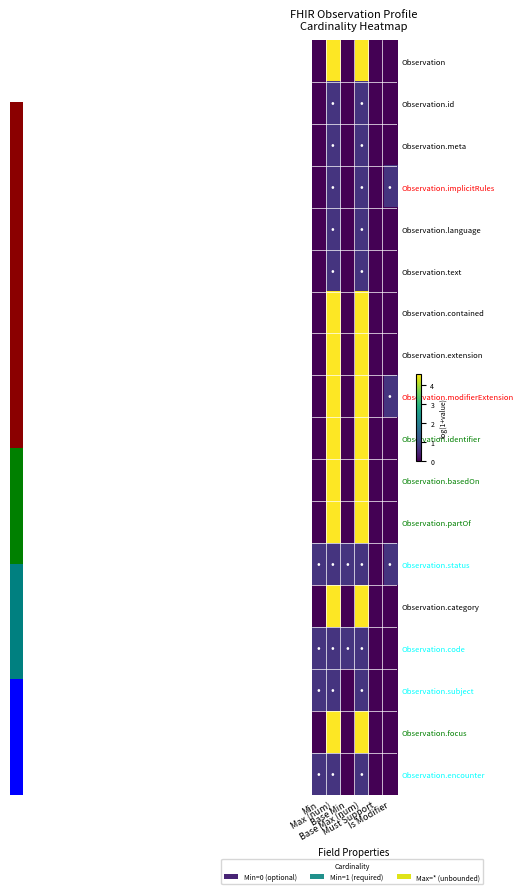

Reading left to right, transcribe all the data shown in this chart.

Observation: Min=0.0	Max (num)=4.6	Base Min=0.0	Base Max (num)=4.6	Must Support=0.0	Is Modifier=0.0
Observation.id: Min=0.0	Max (num)=0.7	Base Min=0.0	Base Max (num)=0.7	Must Support=0.0	Is Modifier=0.0
Observation.meta: Min=0.0	Max (num)=0.7	Base Min=0.0	Base Max (num)=0.7	Must Support=0.0	Is Modifier=0.0
Observation.implicitRules: Min=0.0	Max (num)=0.7	Base Min=0.0	Base Max (num)=0.7	Must Support=0.0	Is Modifier=0.7
Observation.language: Min=0.0	Max (num)=0.7	Base Min=0.0	Base Max (num)=0.7	Must Support=0.0	Is Modifier=0.0
Observation.text: Min=0.0	Max (num)=0.7	Base Min=0.0	Base Max (num)=0.7	Must Support=0.0	Is Modifier=0.0
Observation.contained: Min=0.0	Max (num)=4.6	Base Min=0.0	Base Max (num)=4.6	Must Support=0.0	Is Modifier=0.0
Observation.extension: Min=0.0	Max (num)=4.6	Base Min=0.0	Base Max (num)=4.6	Must Support=0.0	Is Modifier=0.0
Observation.modifierExtension: Min=0.0	Max (num)=4.6	Base Min=0.0	Base Max (num)=4.6	Must Support=0.0	Is Modifier=0.7
Observation.identifier: Min=0.0	Max (num)=4.6	Base Min=0.0	Base Max (num)=4.6	Must Support=0.0	Is Modifier=0.0
Observation.basedOn: Min=0.0	Max (num)=4.6	Base Min=0.0	Base Max (num)=4.6	Must Support=0.0	Is Modifier=0.0
Observation.partOf: Min=0.0	Max (num)=4.6	Base Min=0.0	Base Max (num)=4.6	Must Support=0.0	Is Modifier=0.0
Observation.status: Min=0.7	Max (num)=0.7	Base Min=0.7	Base Max (num)=0.7	Must Support=0.0	Is Modifier=0.7
Observation.category: Min=0.0	Max (num)=4.6	Base Min=0.0	Base Max (num)=4.6	Must Support=0.0	Is Modifier=0.0
Observation.code: Min=0.7	Max (num)=0.7	Base Min=0.7	Base Max (num)=0.7	Must Support=0.0	Is Modifier=0.0
Observation.subject: Min=0.7	Max (num)=0.7	Base Min=0.0	Base Max (num)=0.7	Must Support=0.0	Is Modifier=0.0
Observation.focus: Min=0.0	Max (num)=4.6	Base Min=0.0	Base Max (num)=4.6	Must Support=0.0	Is Modifier=0.0
Observation.encounter: Min=0.7	Max (num)=0.7	Base Min=0.0	Base Max (num)=0.7	Must Support=0.0	Is Modifier=0.0